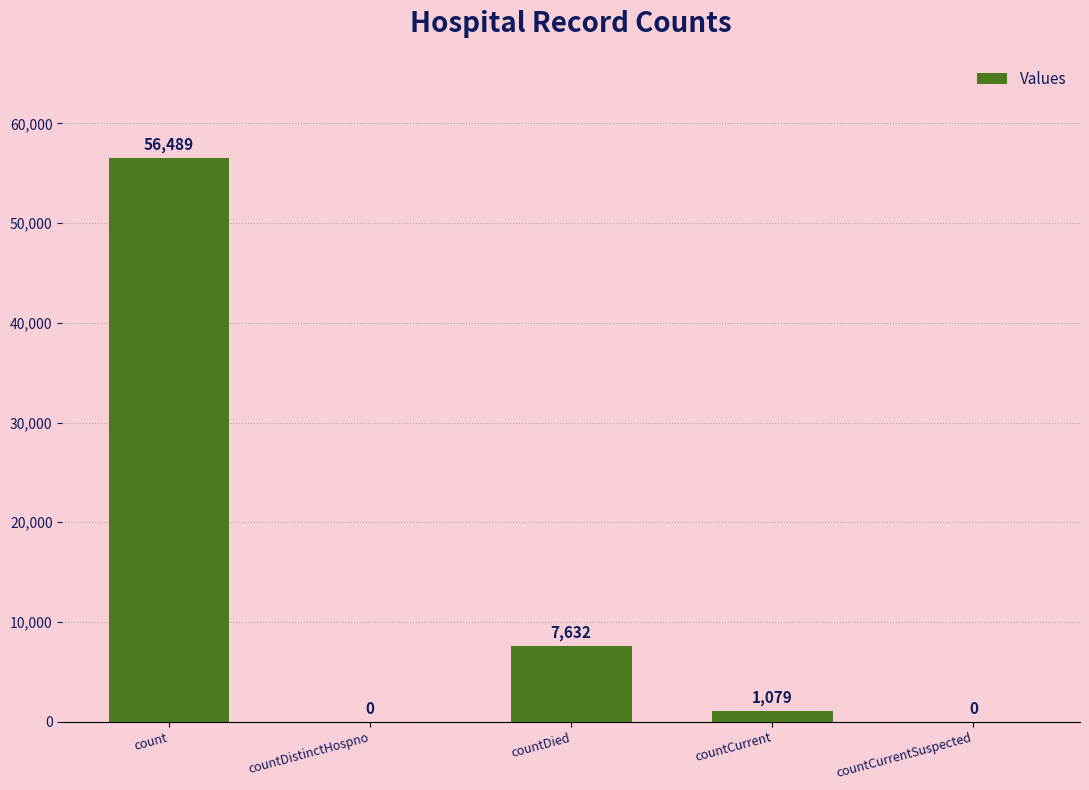

Which has a higher value, countDied or count?

count